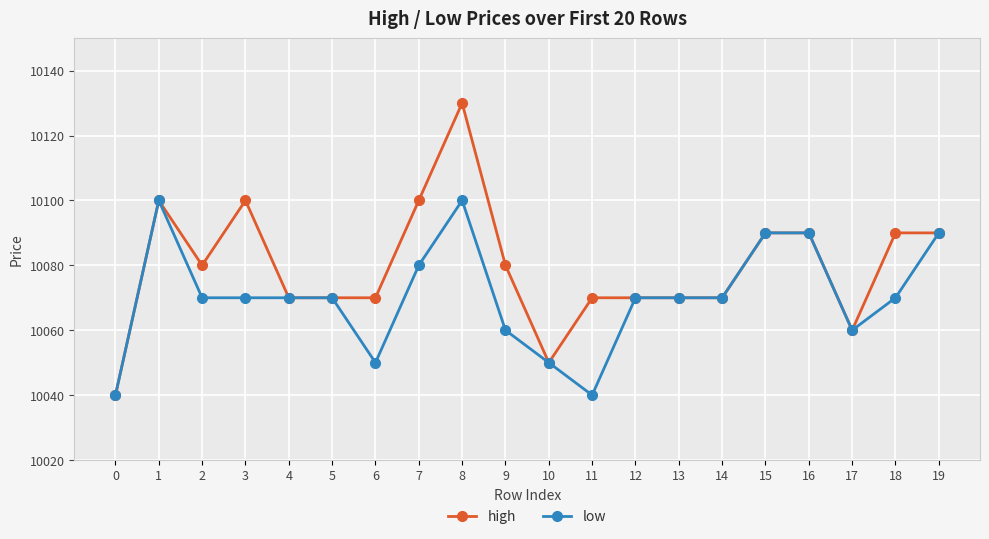

At which category does high reach its first local valley?

2